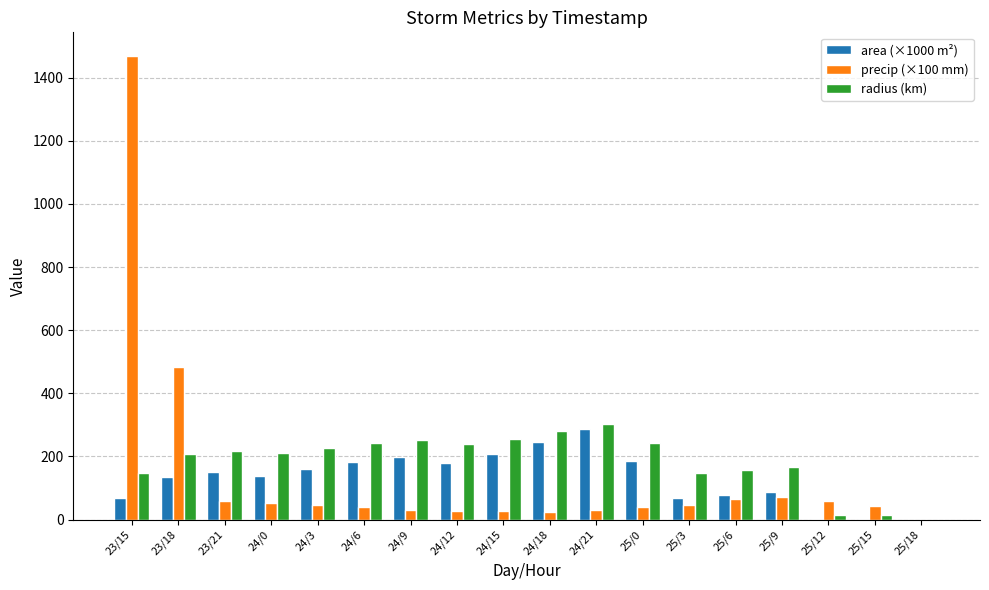

Is the value of area (×1000 m²) at 24/12 greater than the value of radius (km) at 24/0?

No